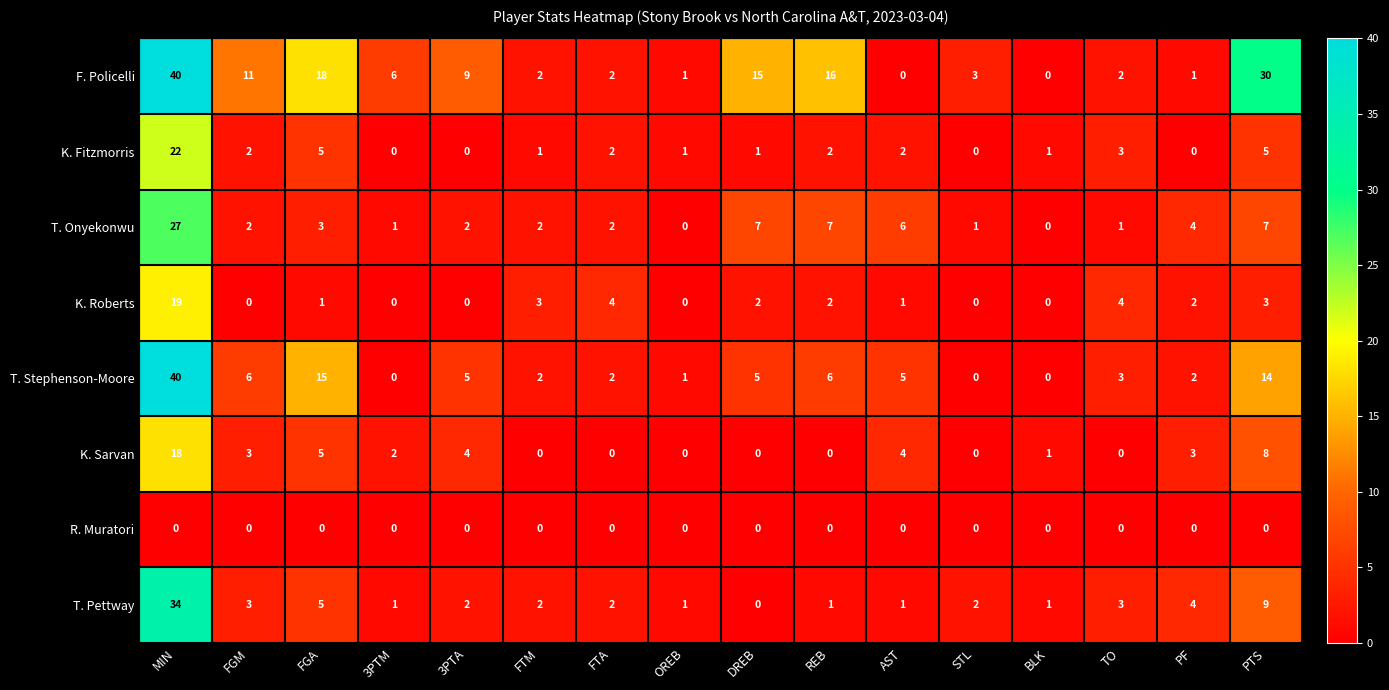

At which category is the sum across all series the highest?

MIN